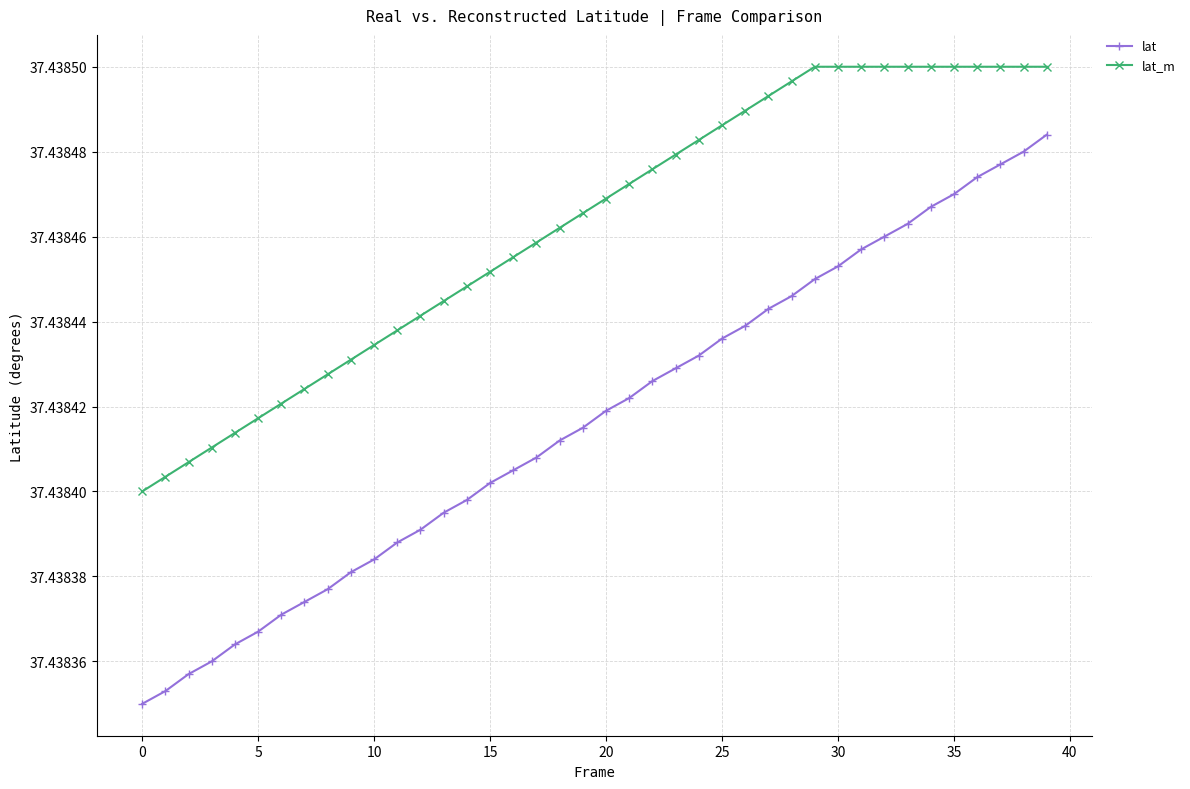

True or false: lat and lat_m cross at least once.

False